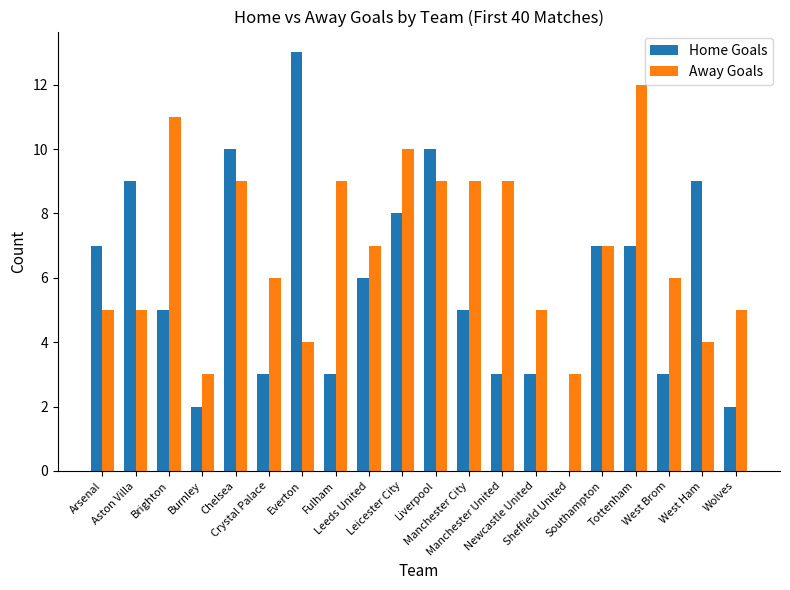

What is the average value of the Away Goals series?

7